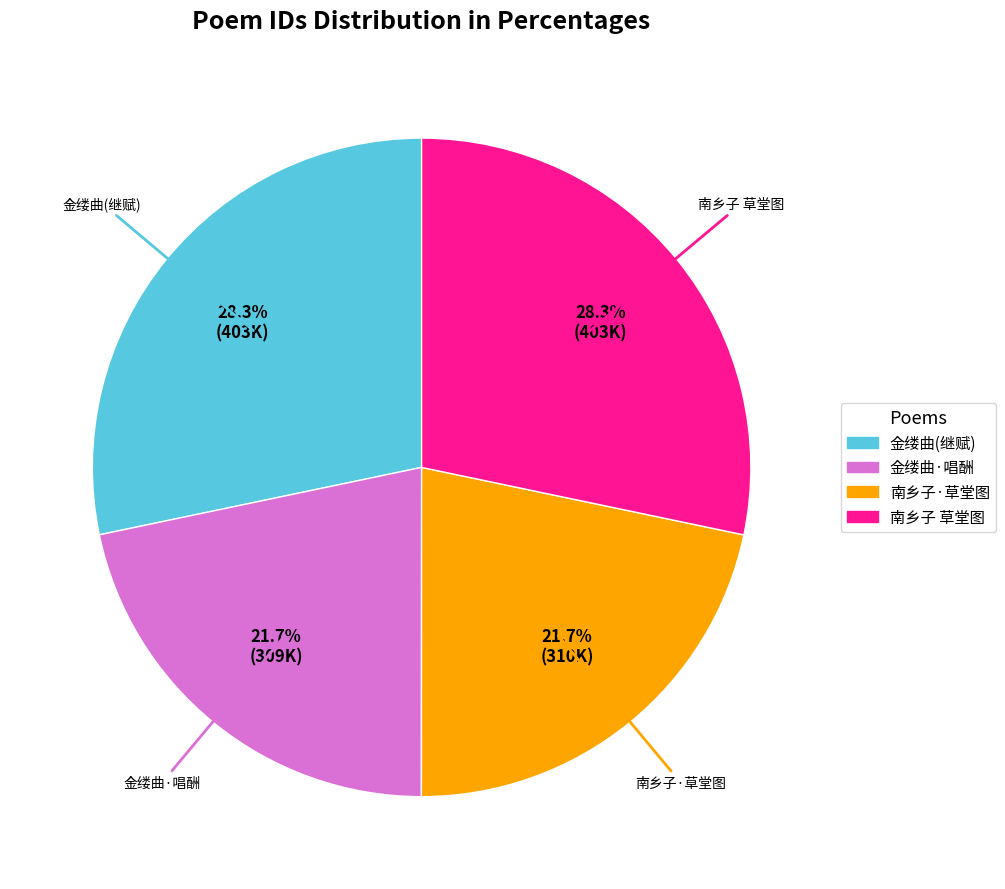

Is there a majority slice in this chart?

No